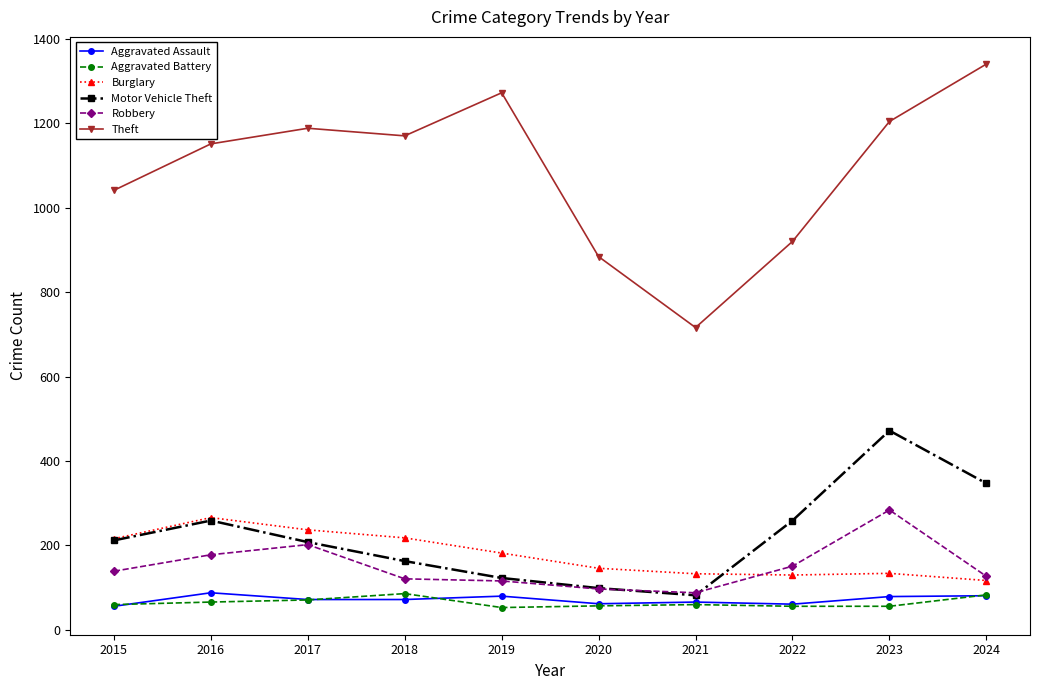

How many data points in Burglary are less than 182?

5